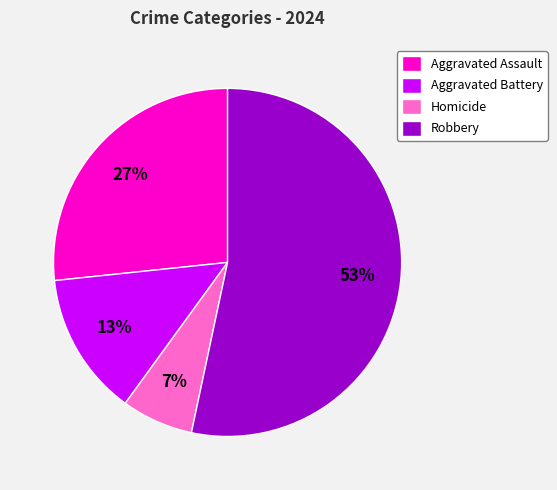

To the nearest percent, what is the combined percentage of Homicide and Robbery?

60%